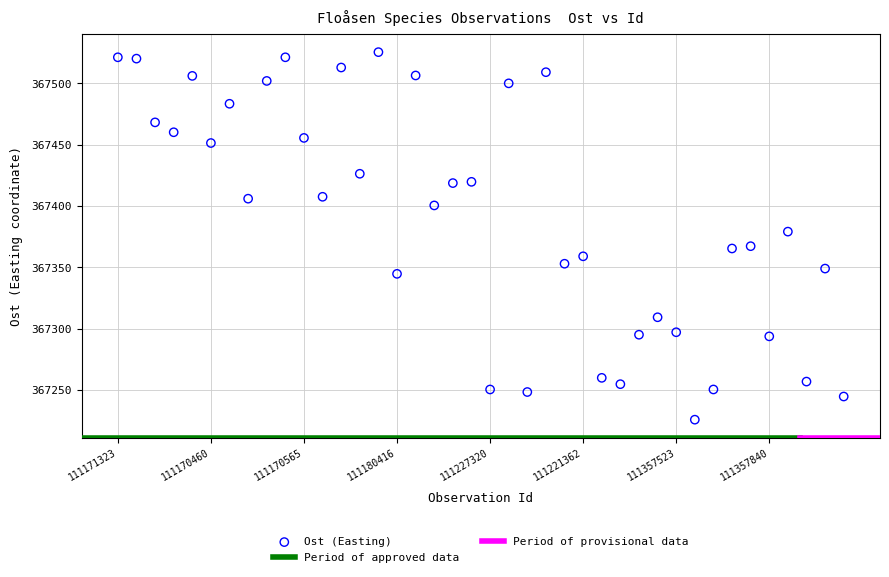

What is the range of Y values (max minus min)?

299.5